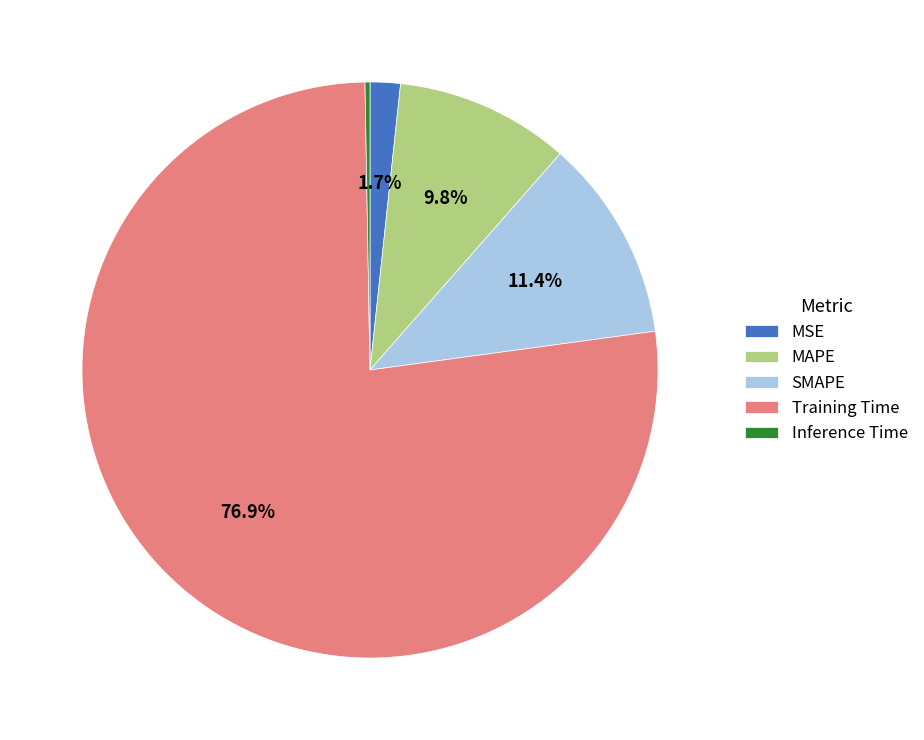

Does any single category account for the majority?

Yes